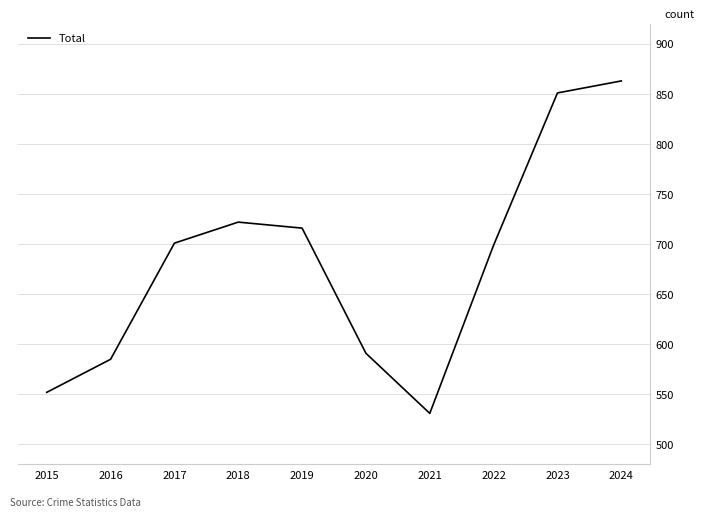

Which label corresponds to the smallest value in the chart?

2021